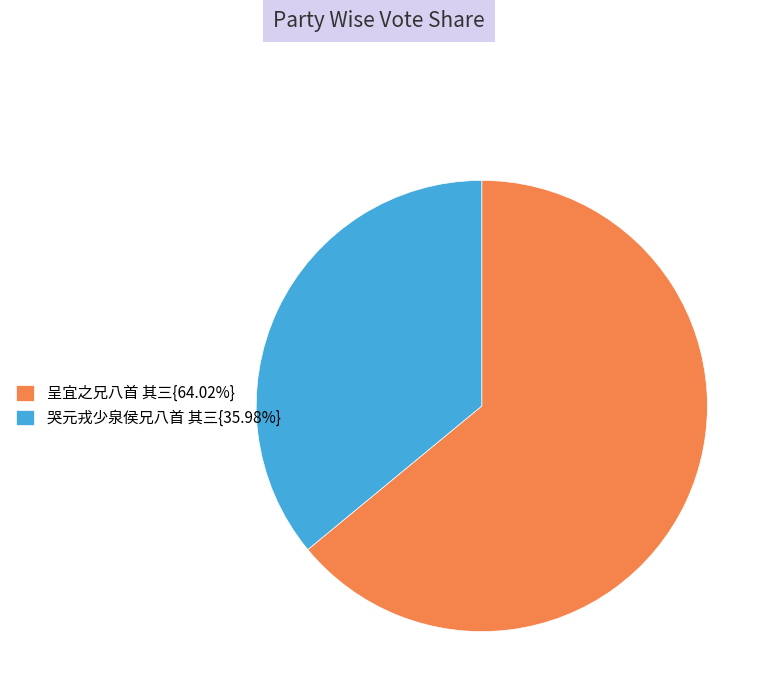

Is there a majority slice in this chart?

Yes